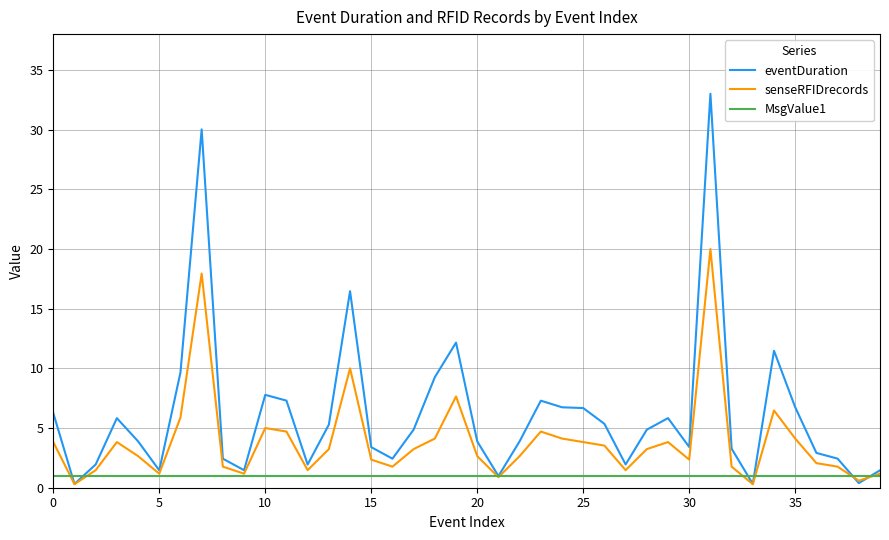

What is the highest value of the MsgValue1 series?

1.0